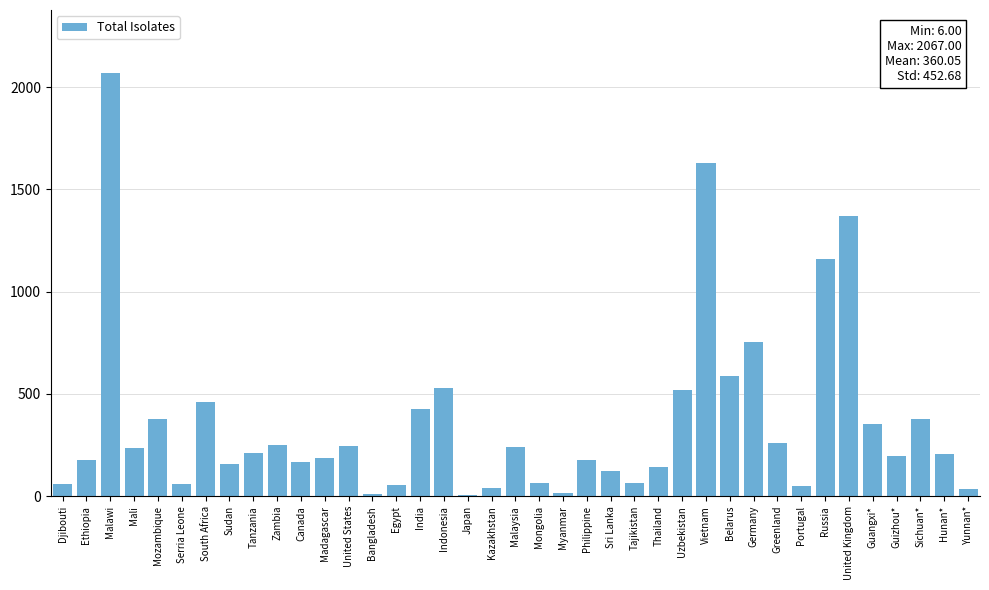

Count the number of categories in the chart.

39